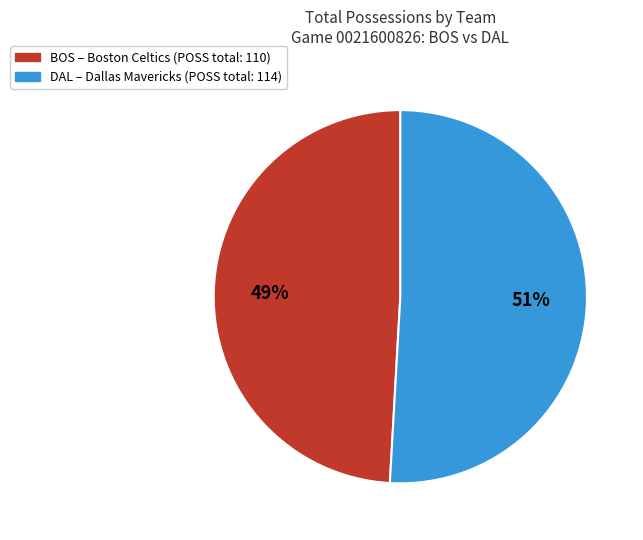

Is there any slice that represents more than half of the pie?

Yes